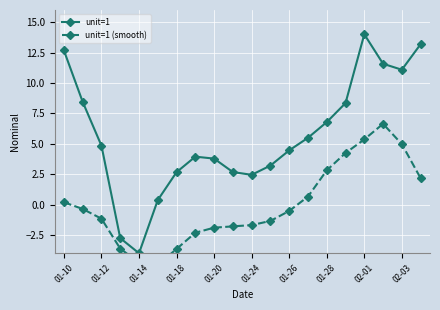

At which category does unit=1 (smooth) reach its first local peak?

17